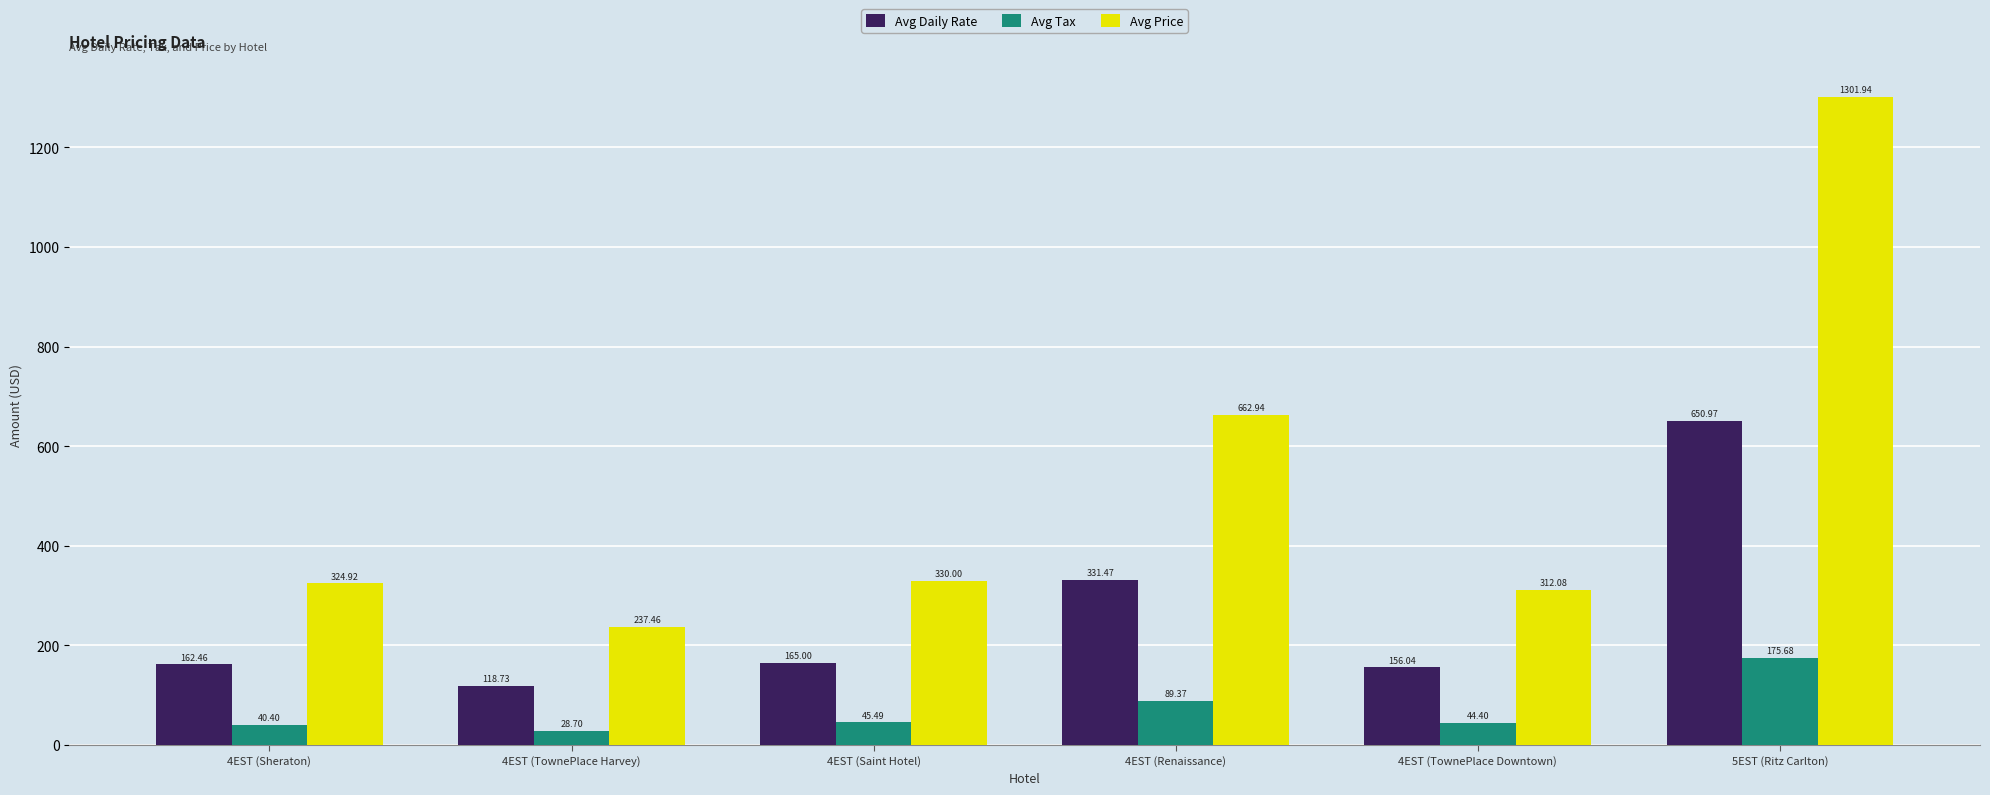

How many values in the Avg Daily Rate series are below 165?

3